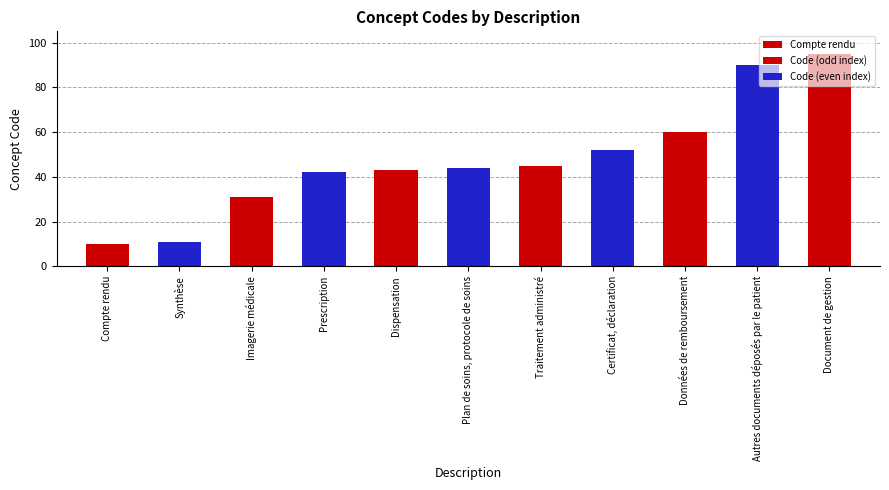

List the labels in order of value, smallest first.

Compte rendu, Synthèse, Imagerie médicale, Prescription, Dispensation, Plan de soins, protocole de soins, Traitement administré, Certificat, déclaration, Données de remboursement, Autres documents déposés par le patient, Document de gestion